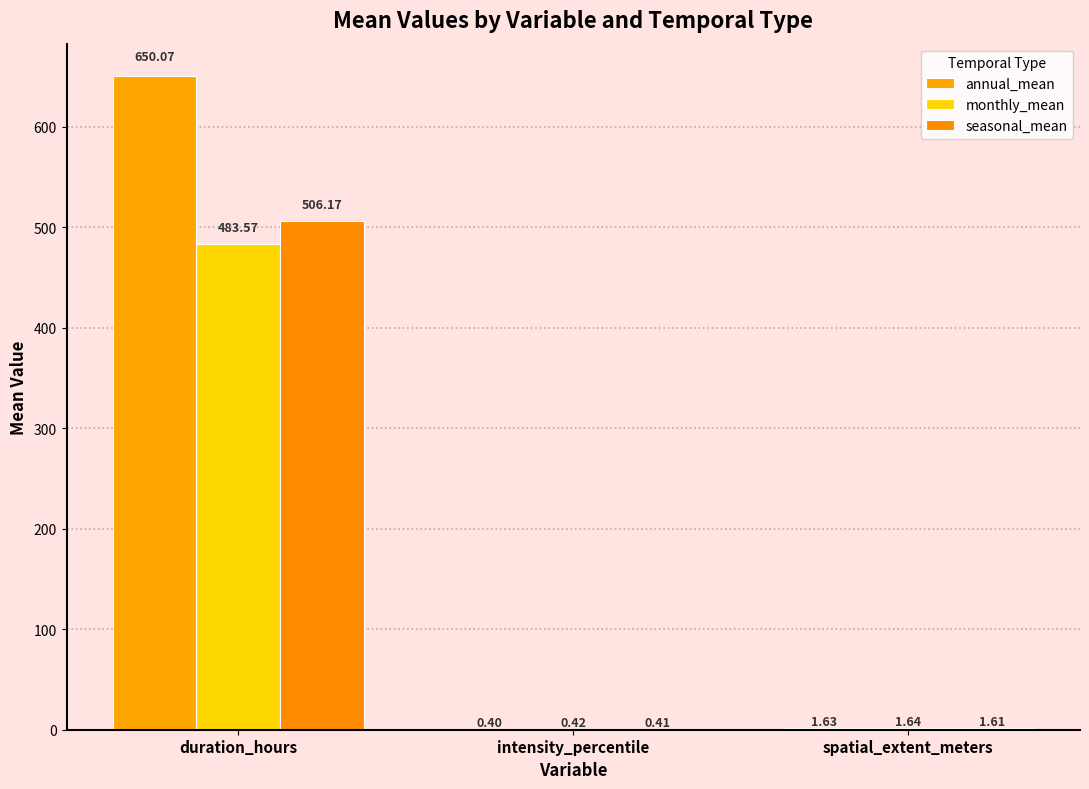

What are all the series names shown in the legend?

annual_mean, monthly_mean, seasonal_mean